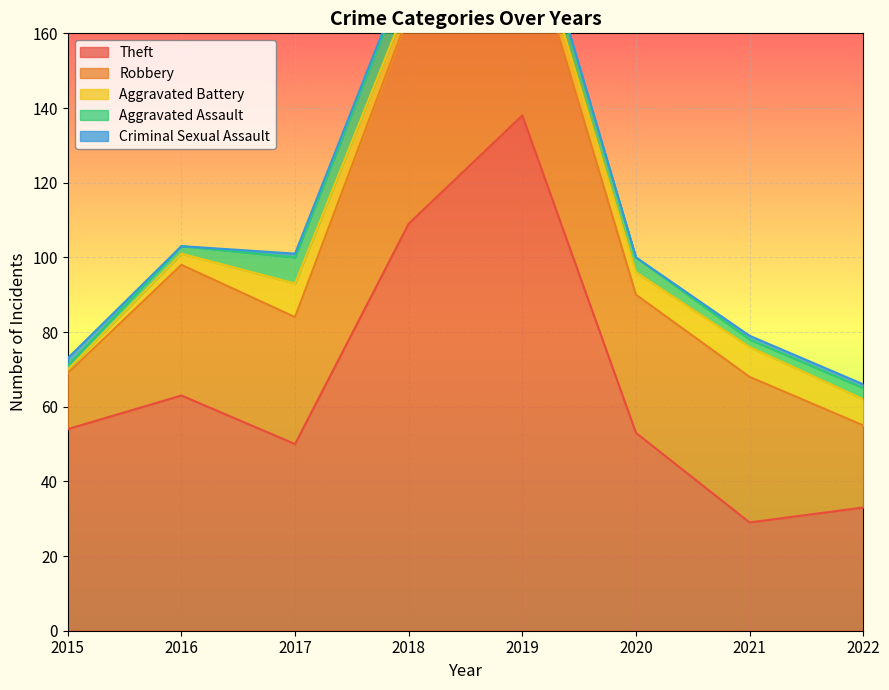

Which label corresponds to the largest value in the chart?

2019